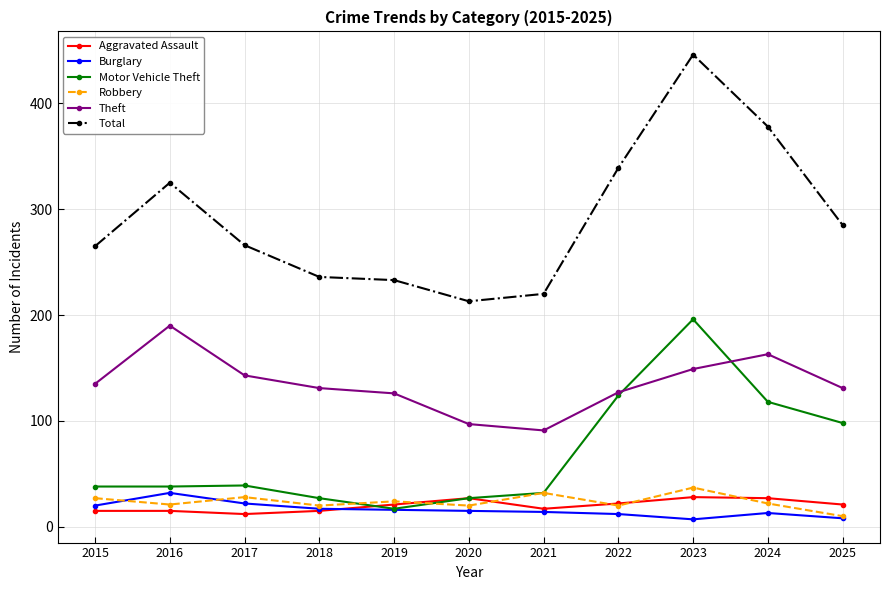

What is the highest value of the Total series?

446